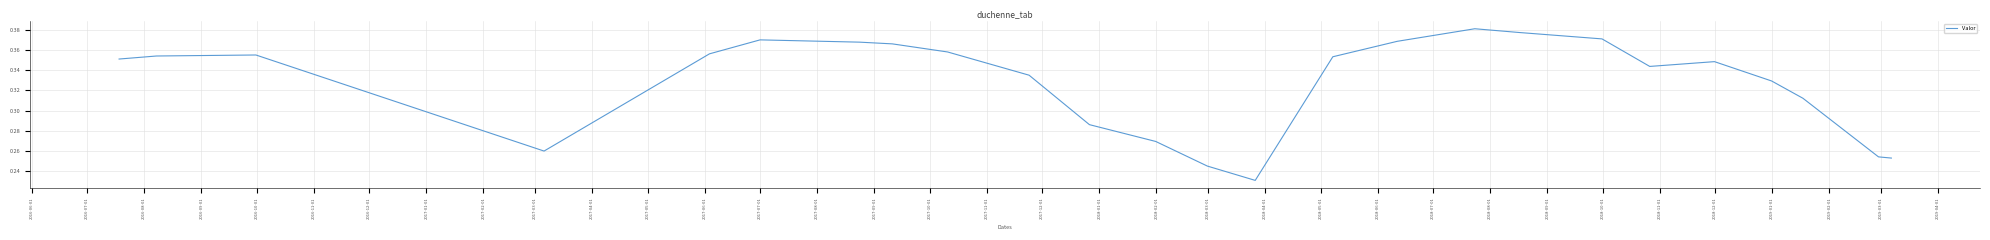

How many lines are shown in the chart?

1